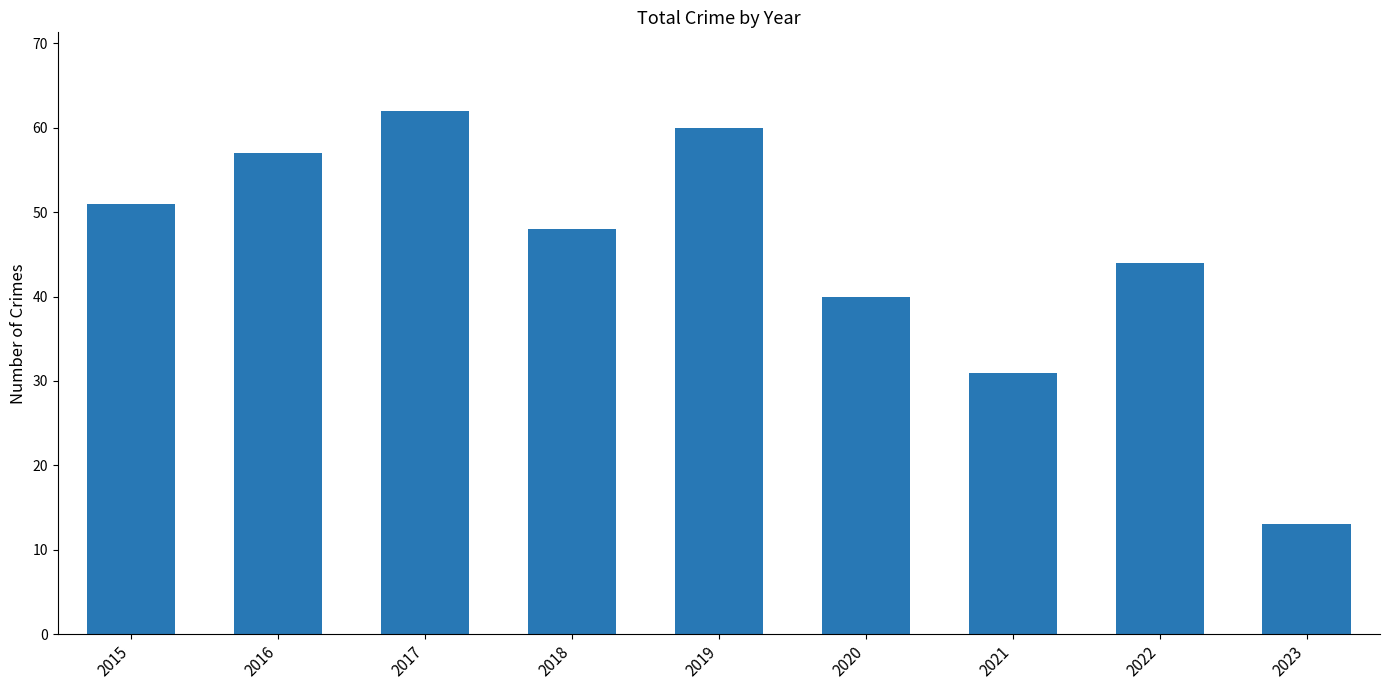

What is the sum of all values?

406